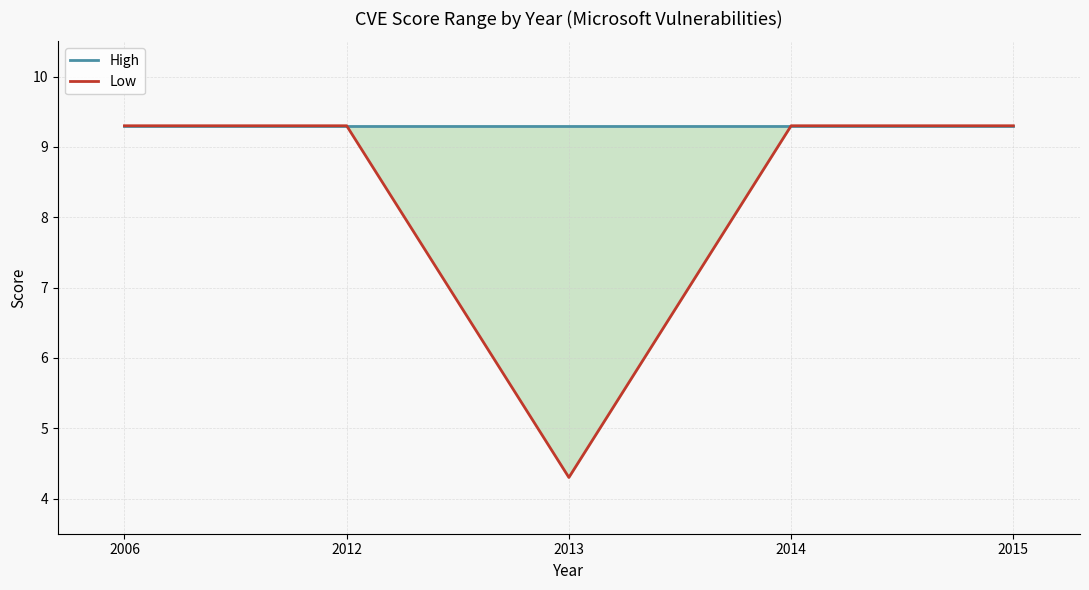

True or false: High and Low cross at least once.

False